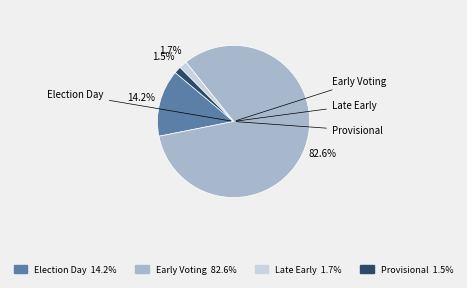

The Provisional slice represents 10% of the pie. True or false?

False